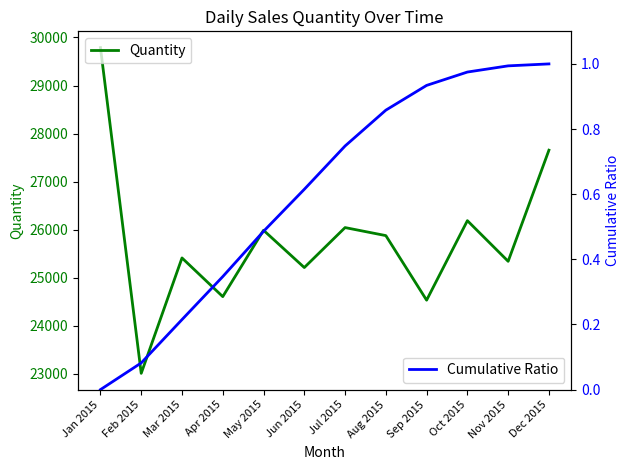

Reading left to right, extract all data points from this chart.

Quantity: 29789.0	23009.0	25411.0	24606.0	25987.0	25211.0	26043.0	25876.0	24532.0	26187.0	25341.0	27654.0
Cumulative Ratio: 0.0	0.1	0.2	0.3	0.5	0.6	0.7	0.9	0.9	1.0	1.0	1.0